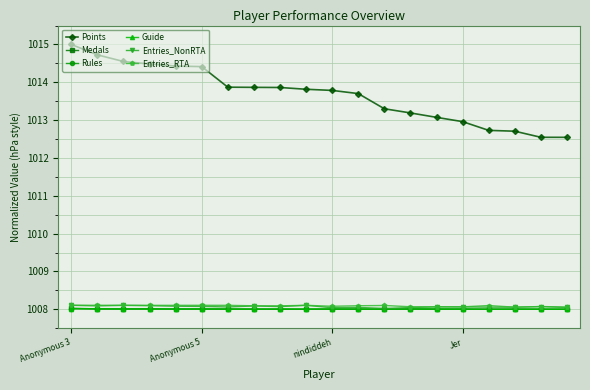

How many lines are shown in the chart?

6